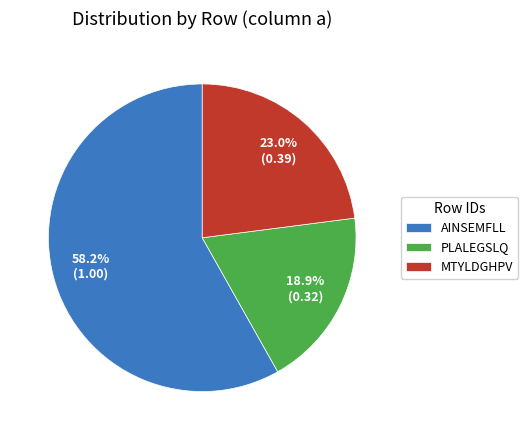

To the nearest percent, what portion does AINSEMFLL represent?

58%